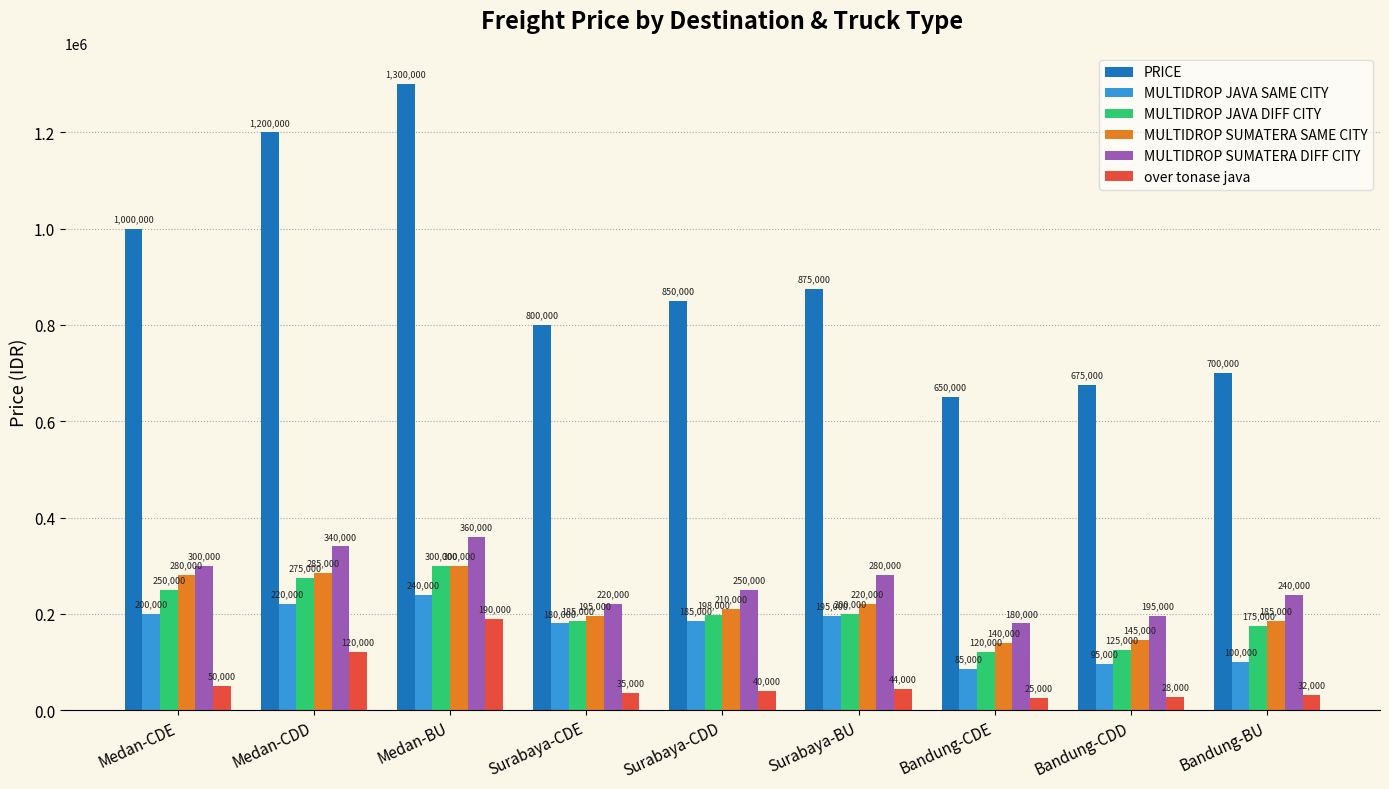

Are the bars horizontal?

No